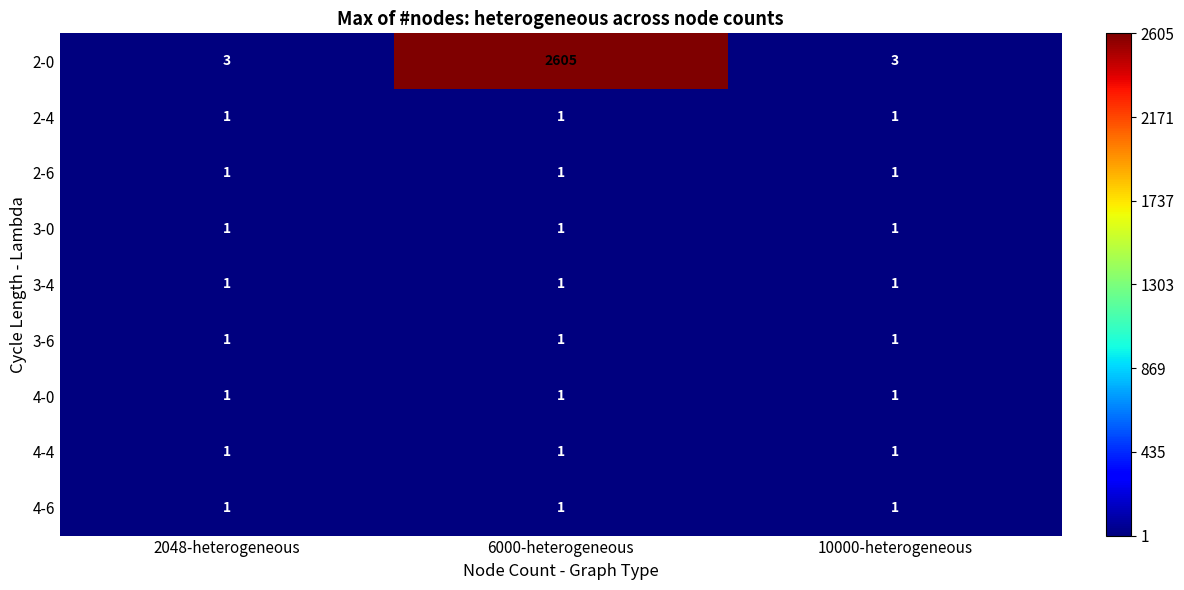

At which category is the sum across all series the highest?

6000-heterogeneous